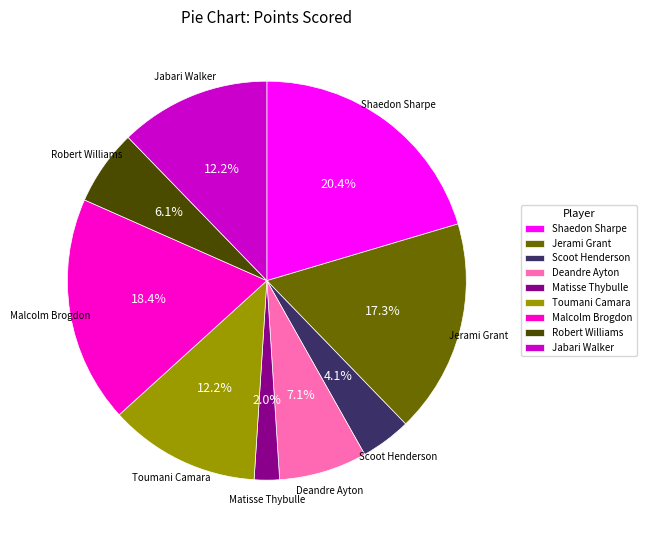

Is it true that Jerami Grant is 3% of the pie?

False